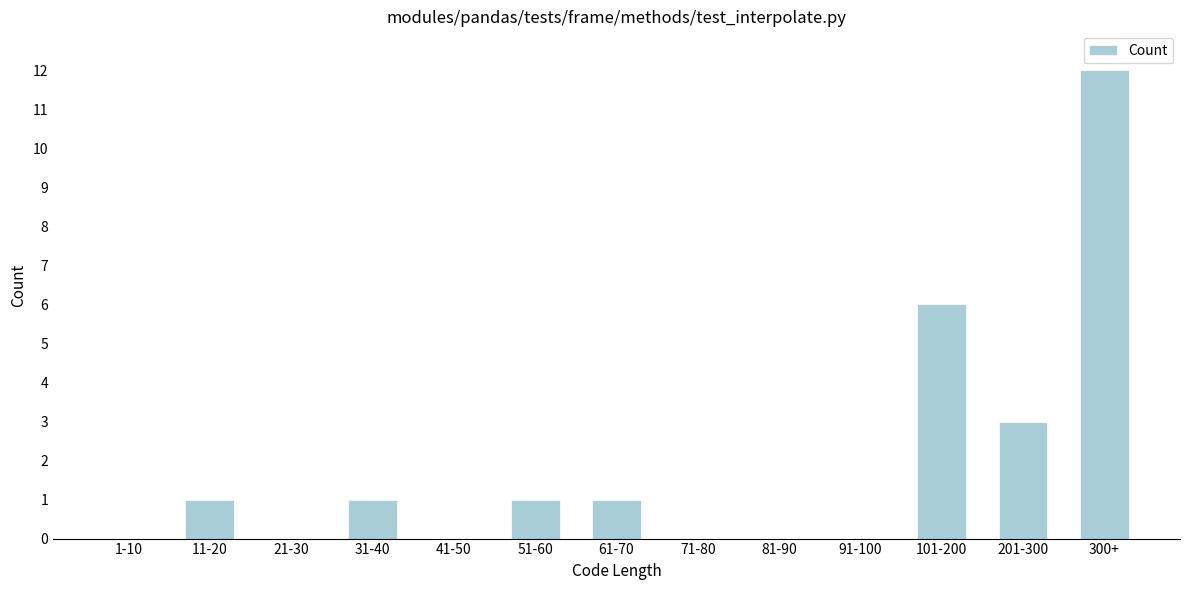

Reading left to right, extract all data points from this chart.

1-10=0	11-20=1	21-30=0	31-40=1	41-50=0	51-60=1	61-70=1	71-80=0	81-90=0	91-100=0	101-200=6	201-300=3	300+=12